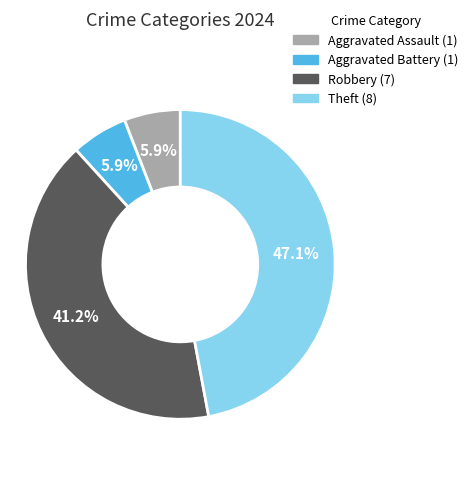

To the nearest percent, what is the difference between the largest and smallest slice percentages?

41%